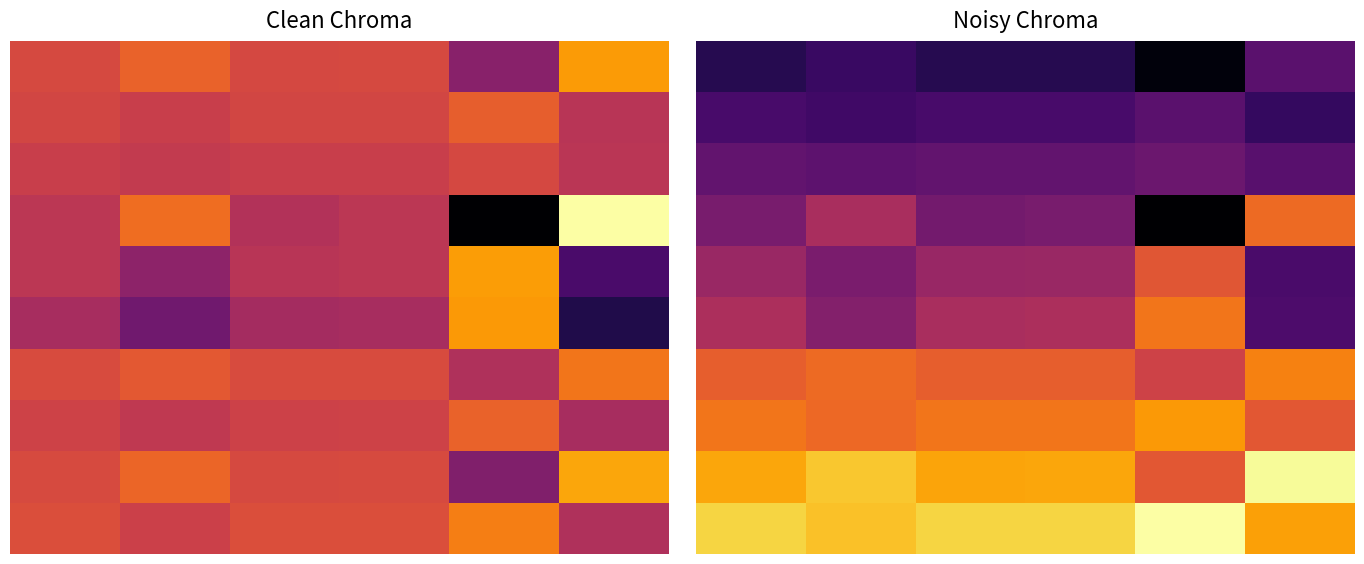

At which category is the sum across all series the highest?

5